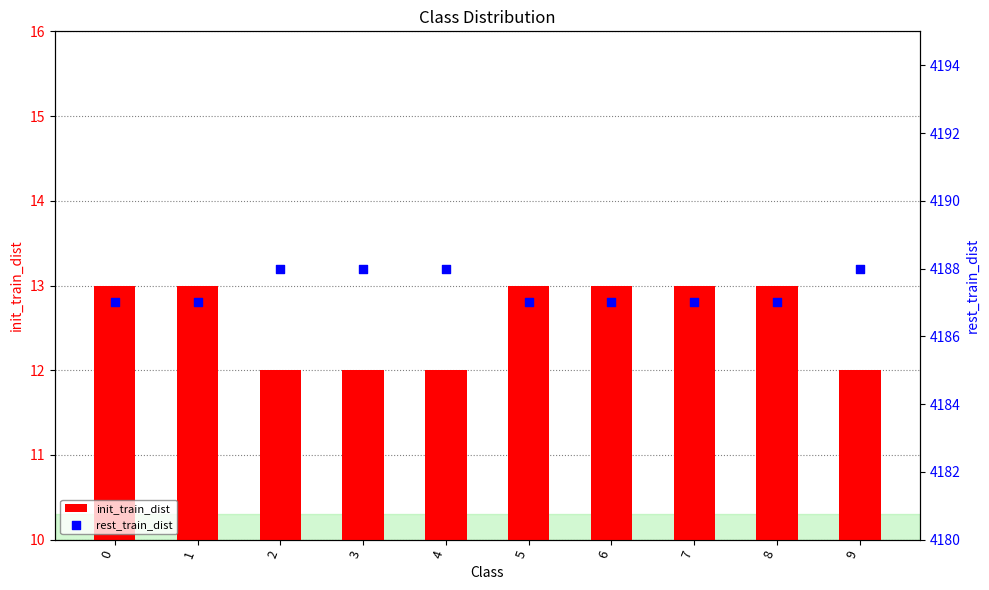

What is the total value across all series at 1?

4200